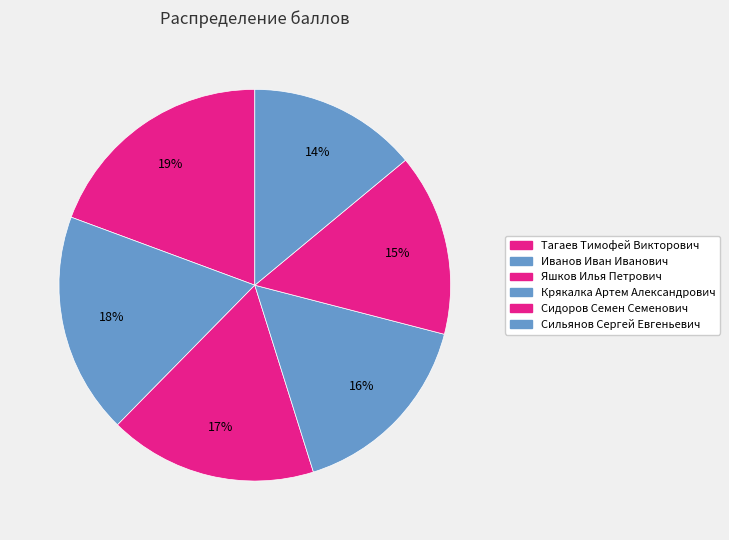

How many segments does this pie chart have?

6